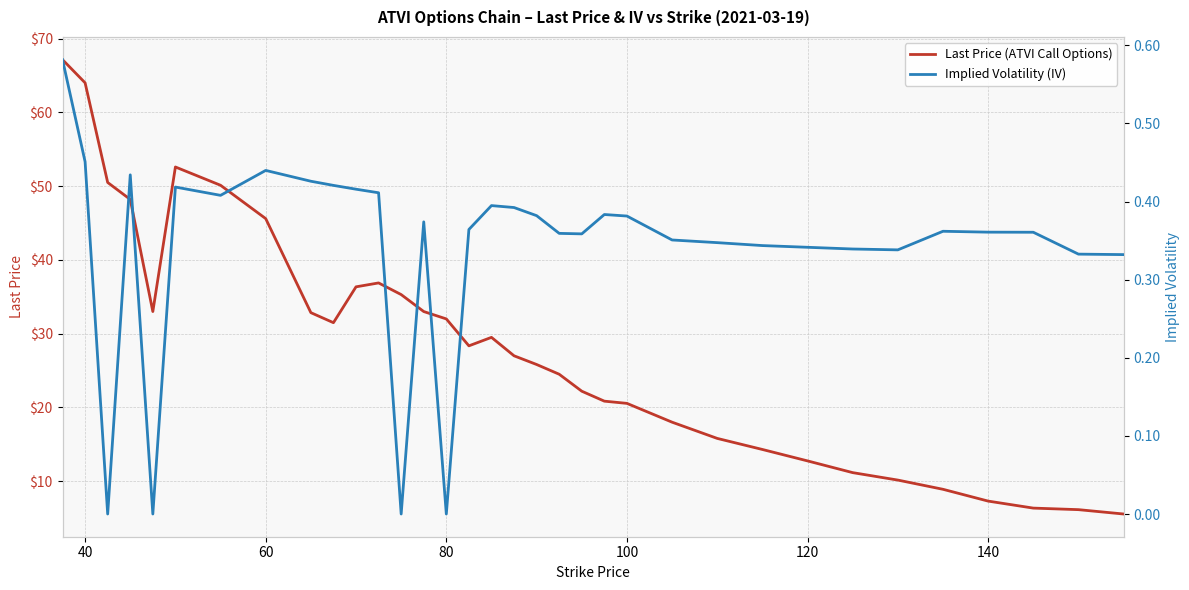

List the series in order of their overall mean, lowest first.

Implied Volatility (IV), Last Price (ATVI Call Options)